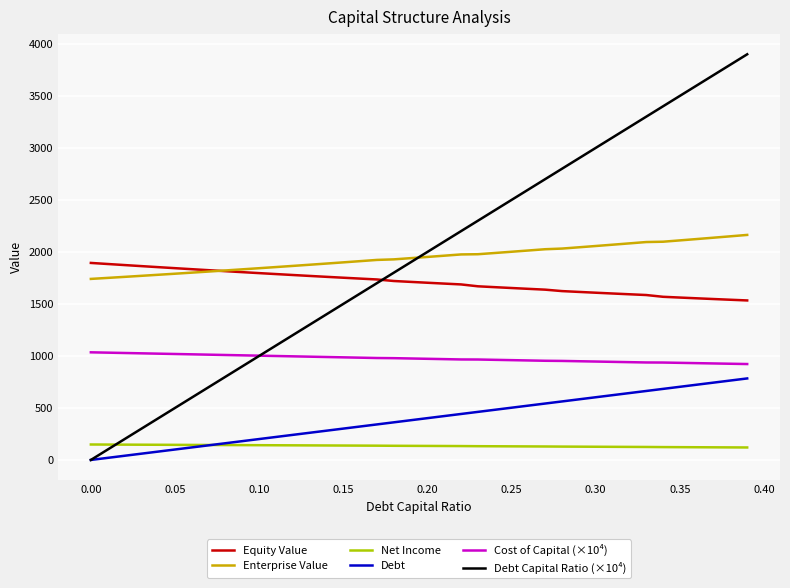

Which series has the widest spread of values?

Debt Capital Ratio (×10⁴)